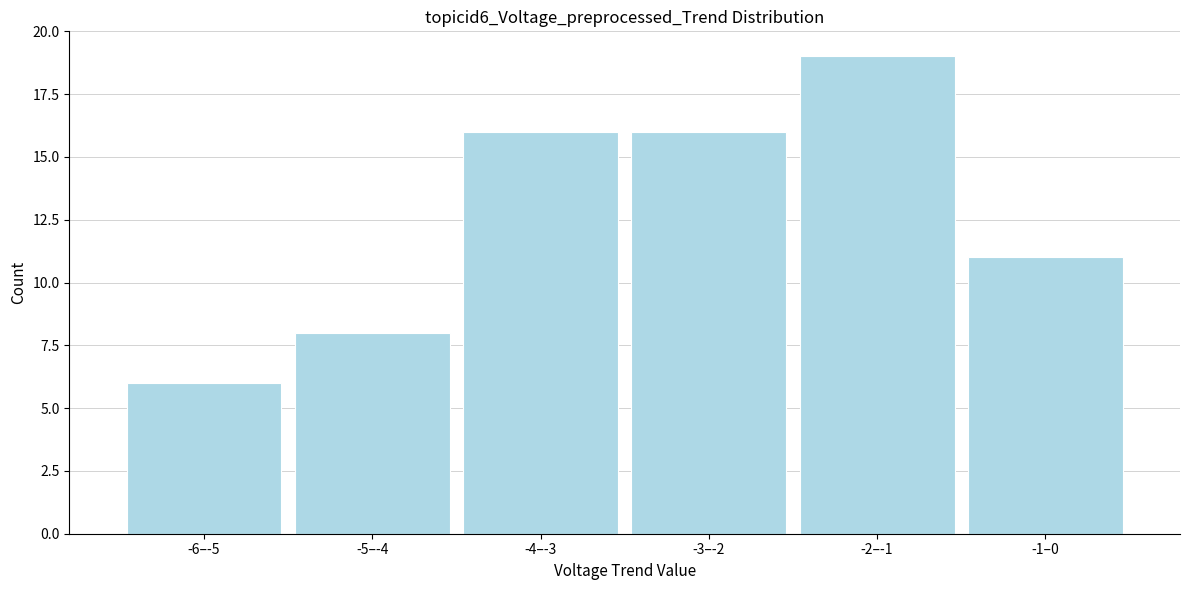

Reading left to right, what are all the values shown in this chart?

-6–-5=6	-5–-4=8	-4–-3=16	-3–-2=16	-2–-1=19	-1–0=11